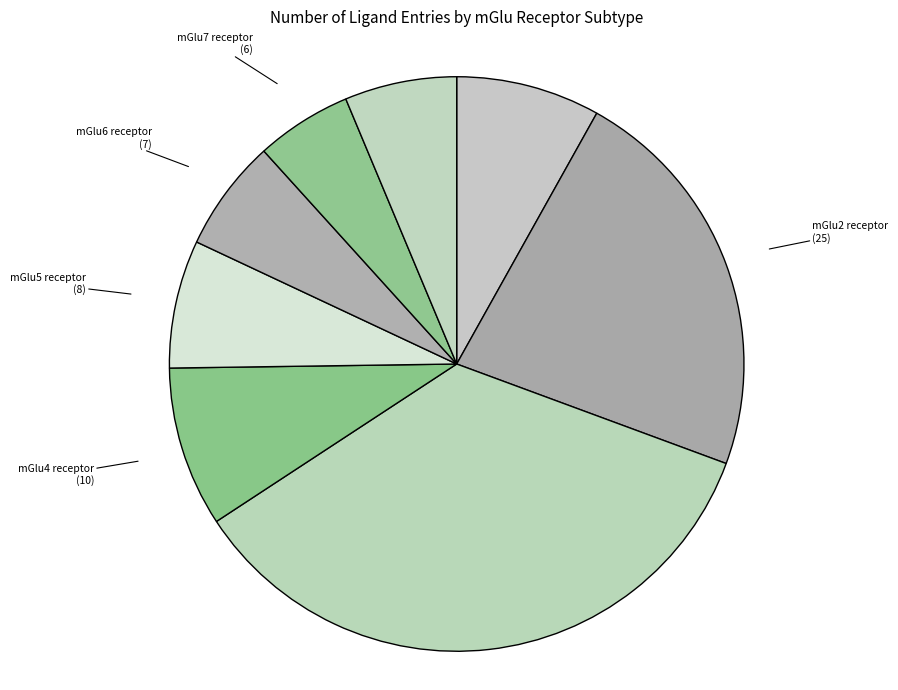

Approximately how many times larger is the value at mGlu5 receptor compared to mGlu3 receptor?

0.2